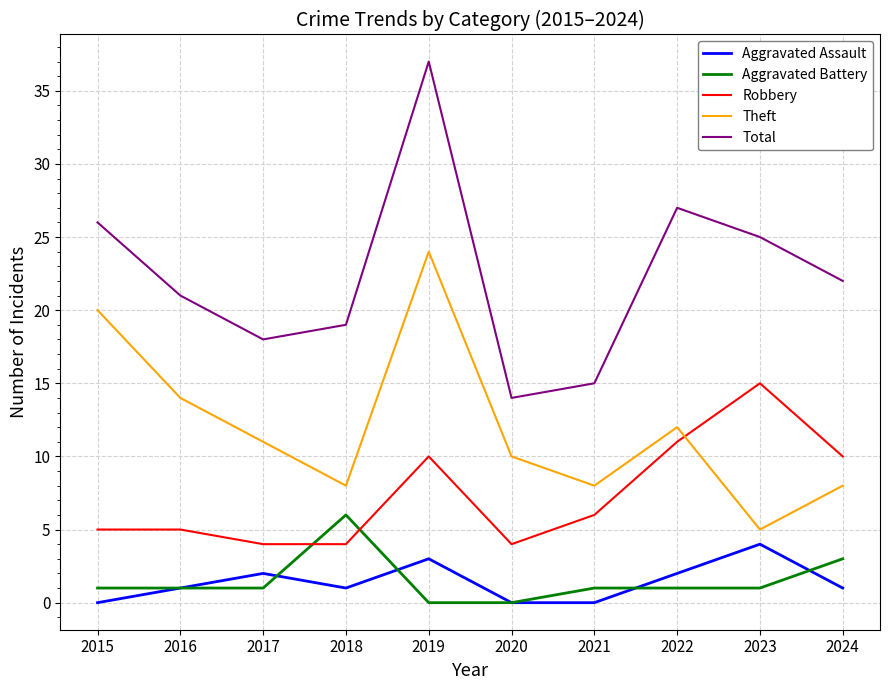

What is the difference between the highest and lowest values at 2021?

15